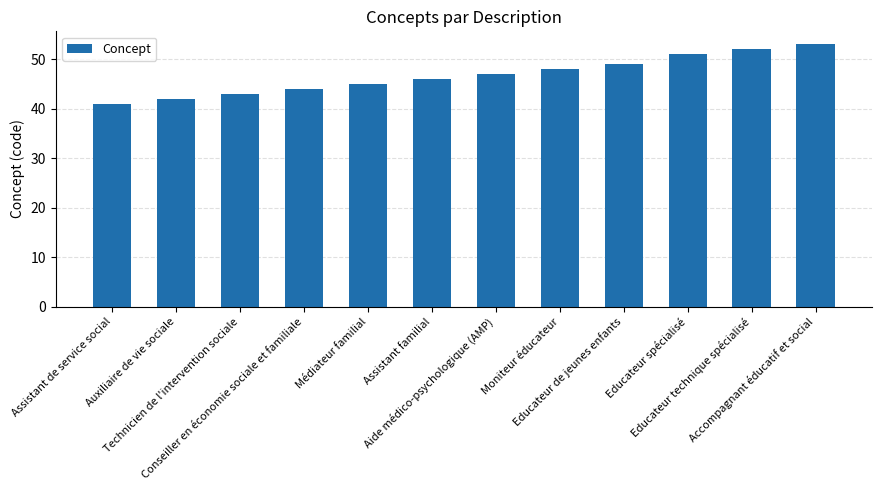

The value at Educateur technique spécialisé is 26. True or false?

False